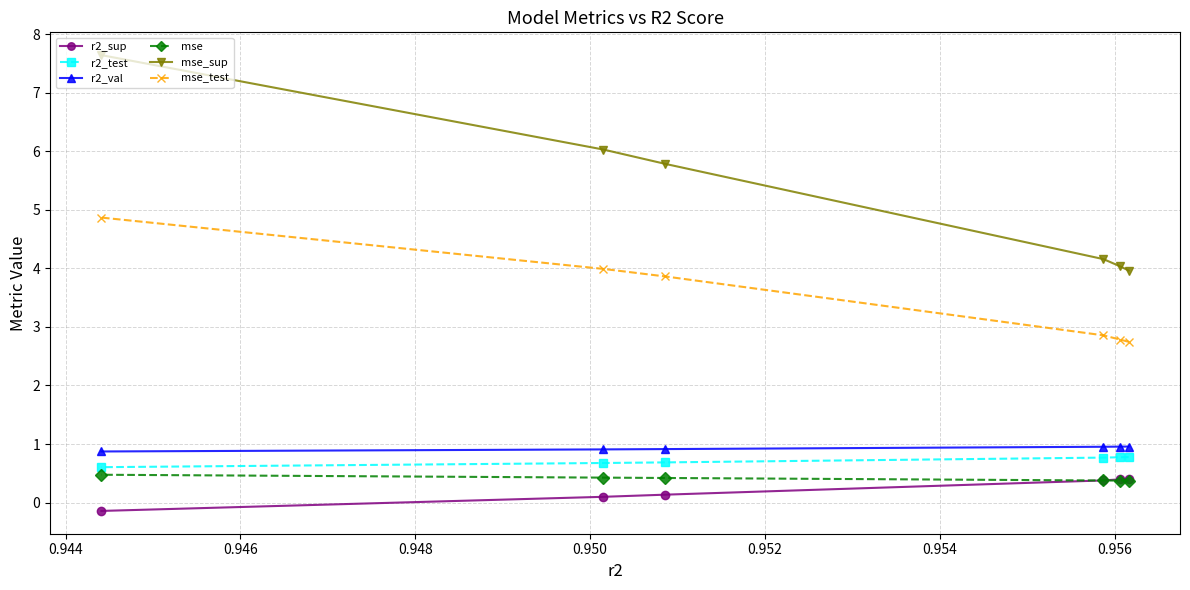

Which series has the largest range (max minus min)?

mse_sup